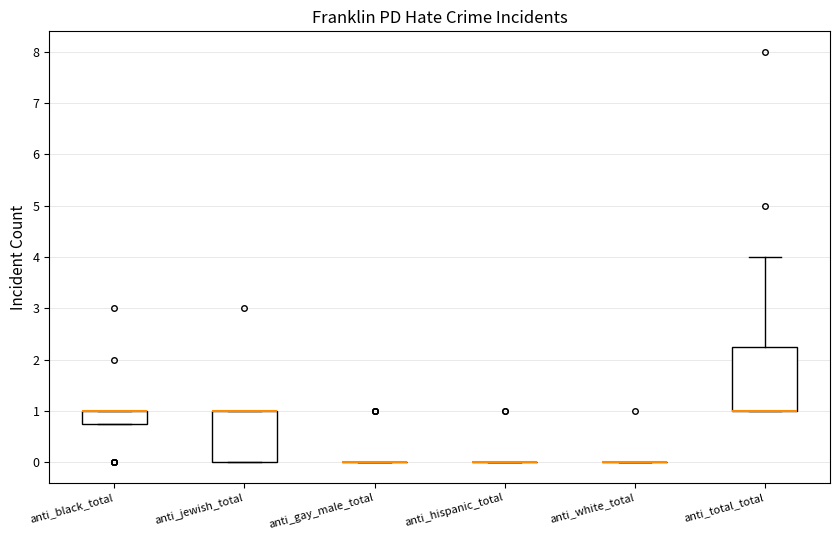

Where is the upper edge of the box for anti_total_total on the y-axis? The values are not printed on the chart, so give them approximately, as read against the axis.

2.3